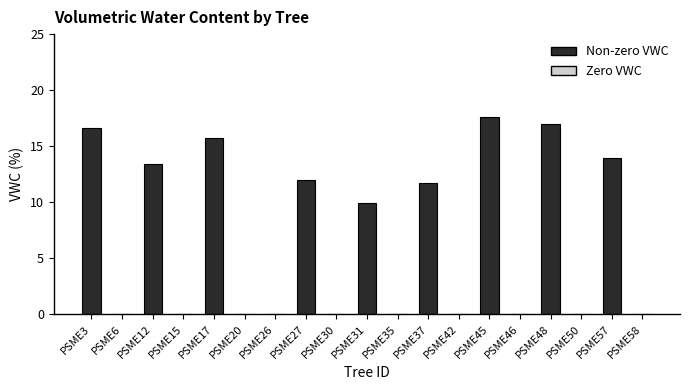

Are the bars horizontal?

No